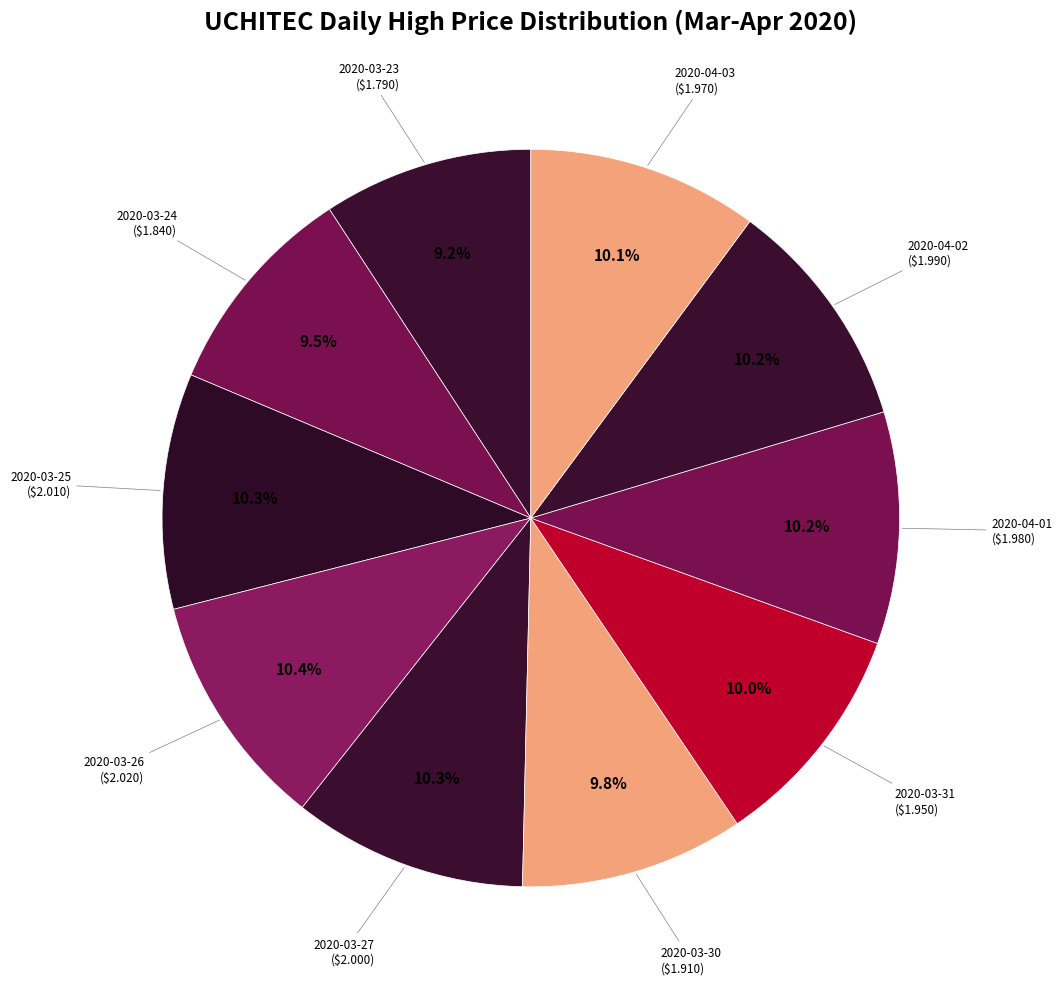

How many segments does this pie chart have?

10